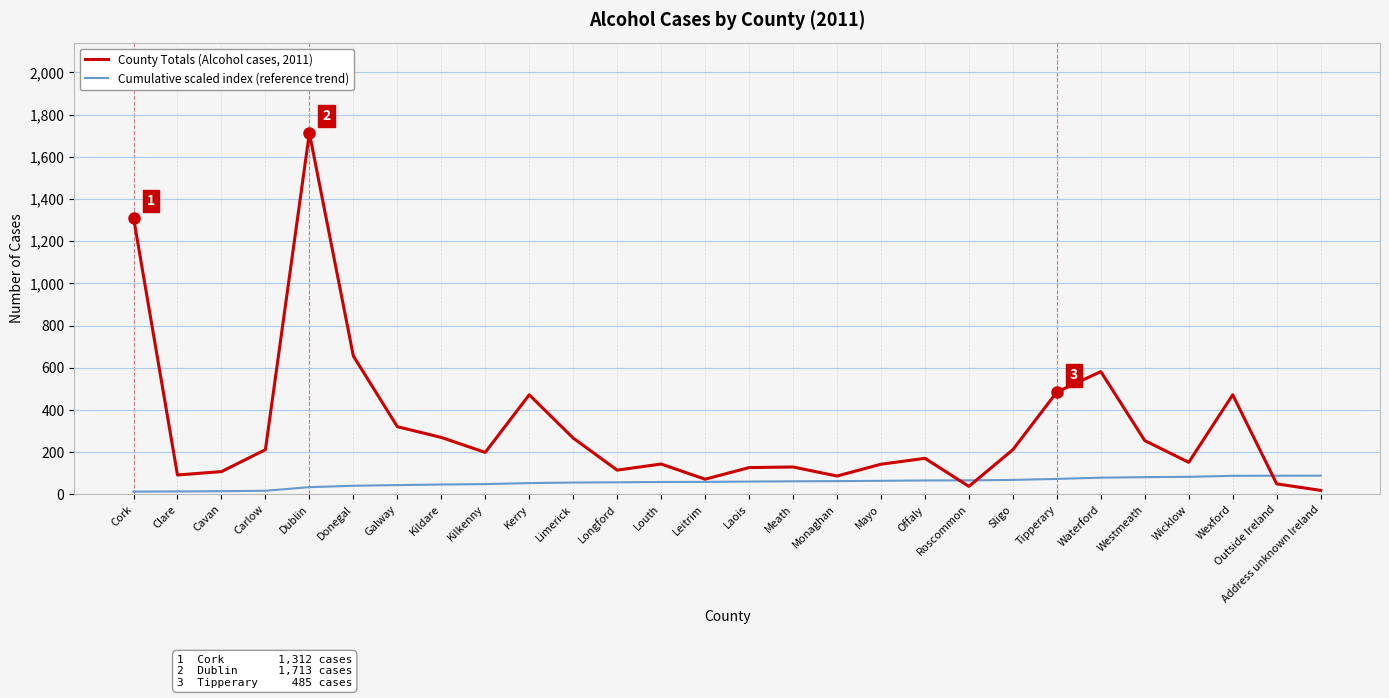

Is the value of County Totals (Alcohol cases, 2011) at Kerry greater than the value of Cumulative scaled index (reference trend) at Laois?

Yes